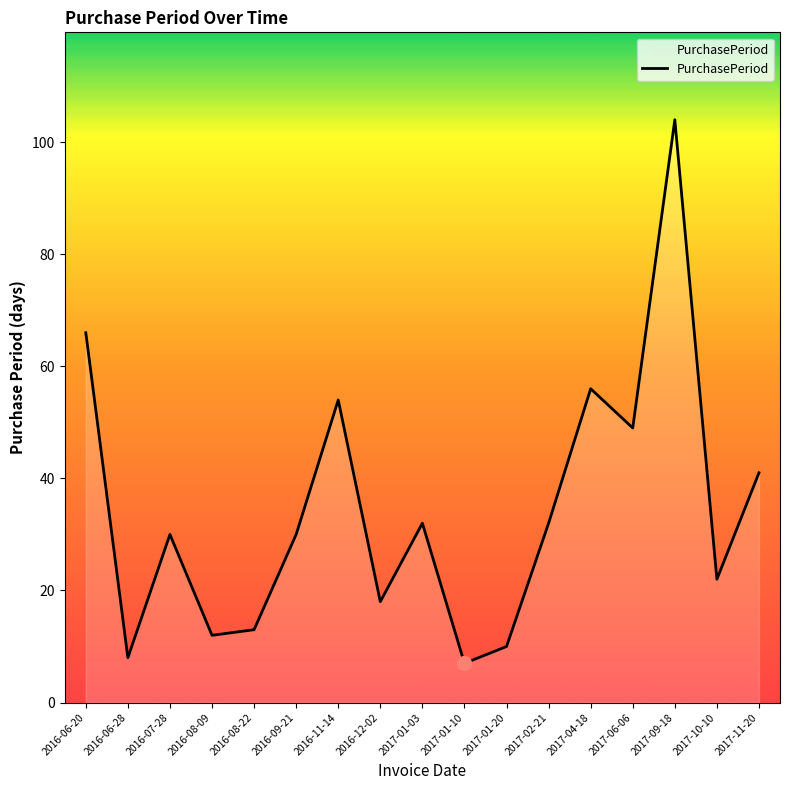

True or false: the data has more than 0 interior local peaks.

True